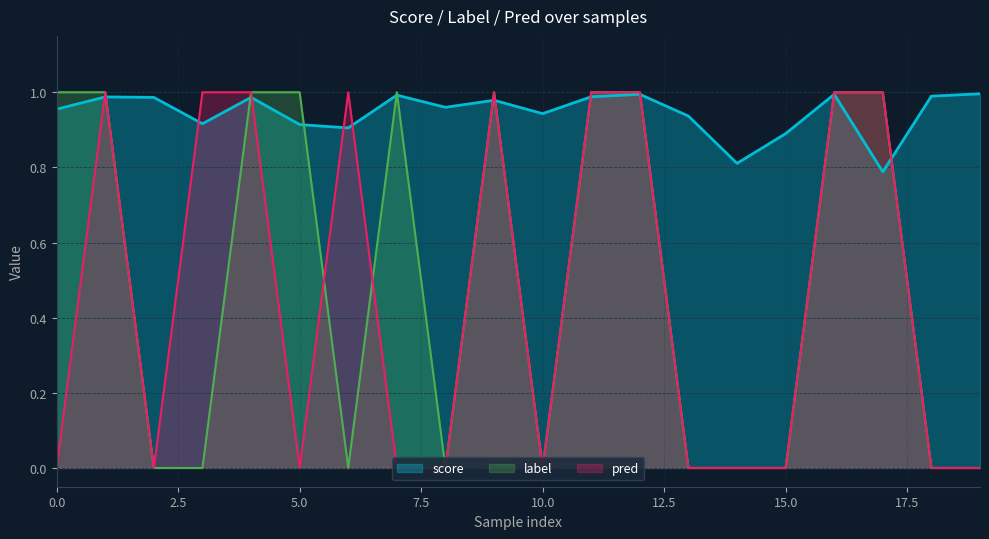

Does the chart have visible grid lines?

Yes